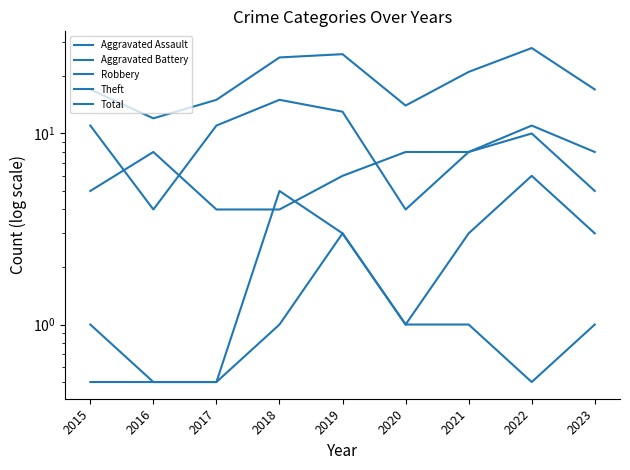

At which label is Aggravated Battery closest to 3?

2019